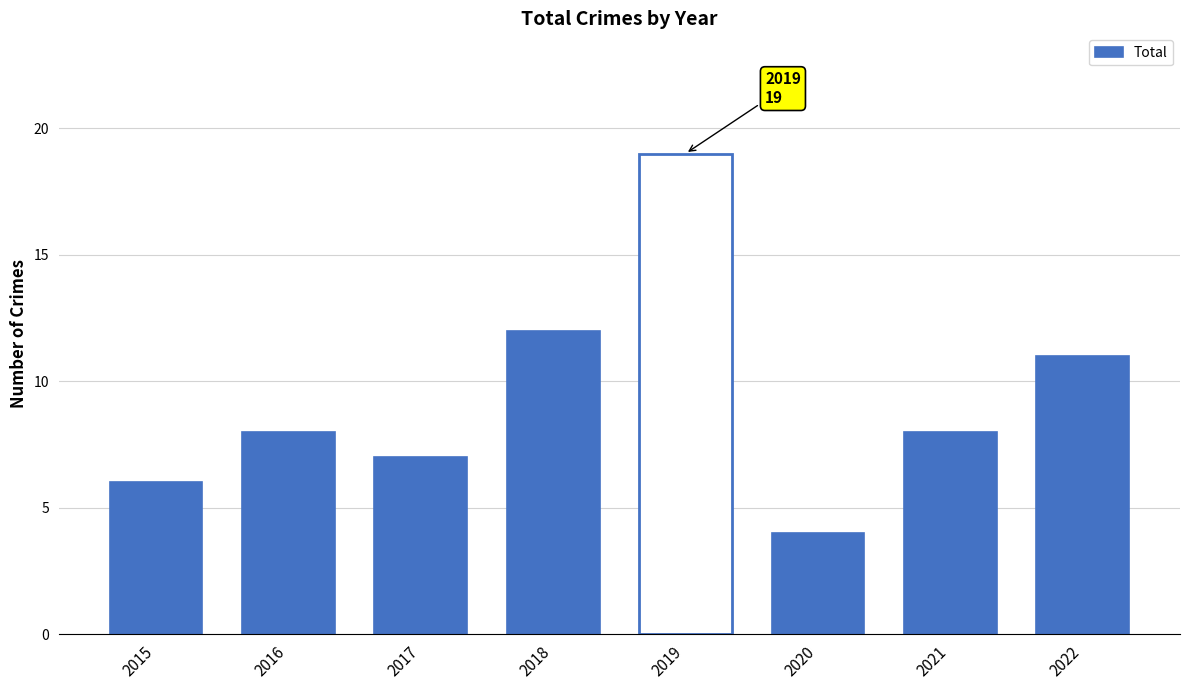

Where is the data nearest to the value 11?

2022